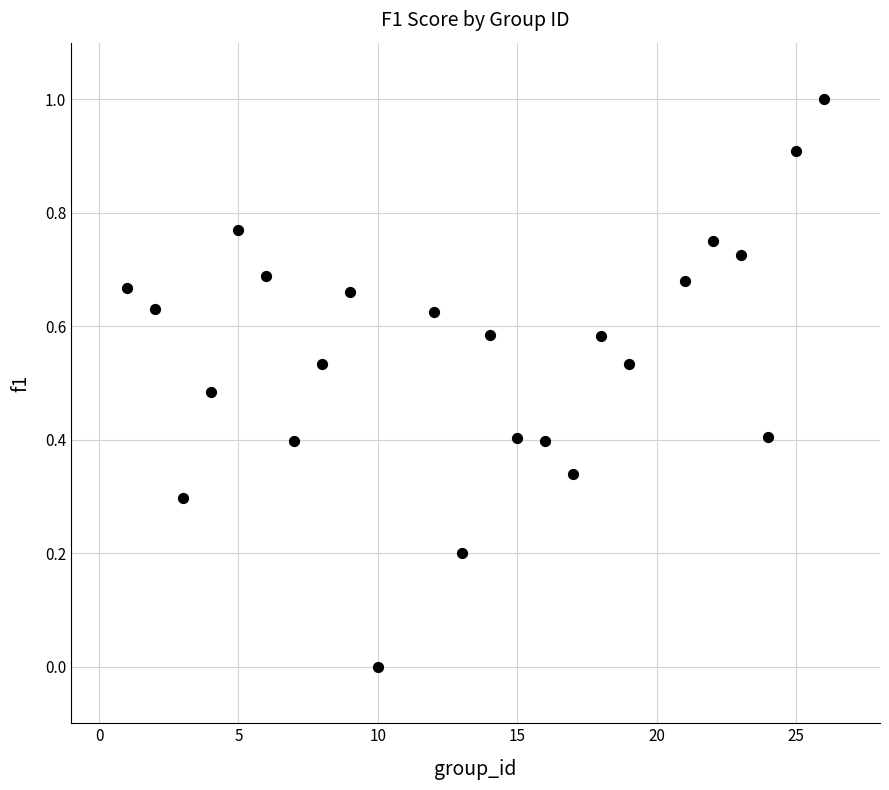

What is the range of X values (max minus min)?

25.0